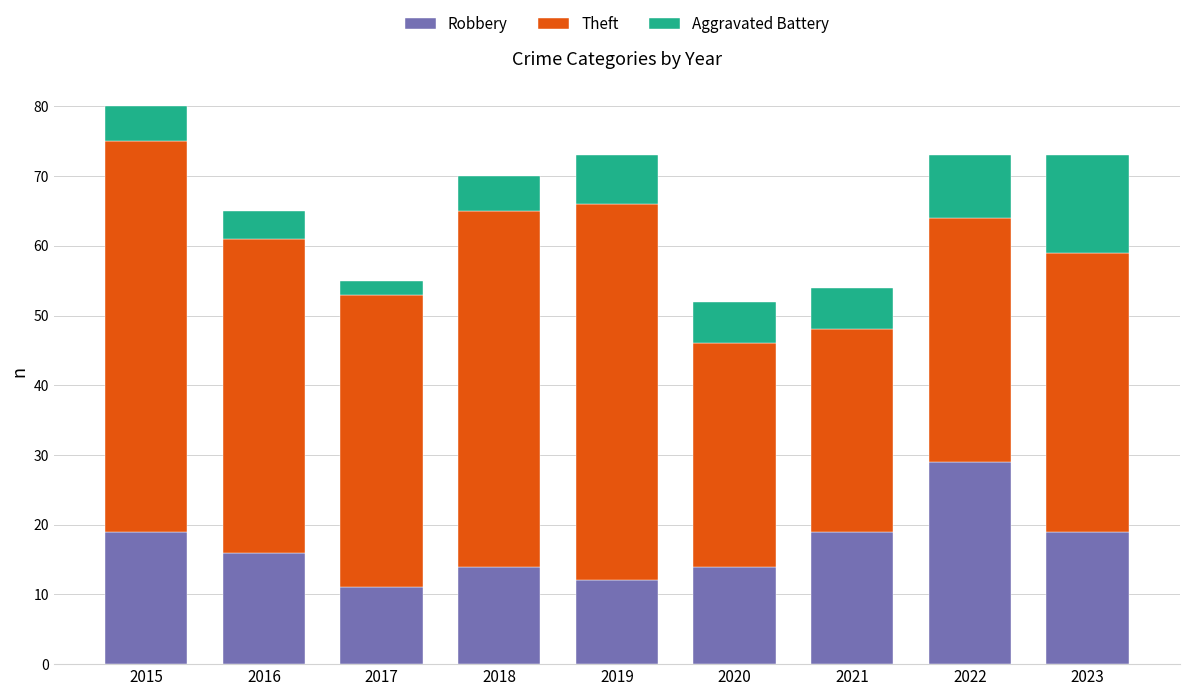

At which category is the sum across all series the highest?

2015